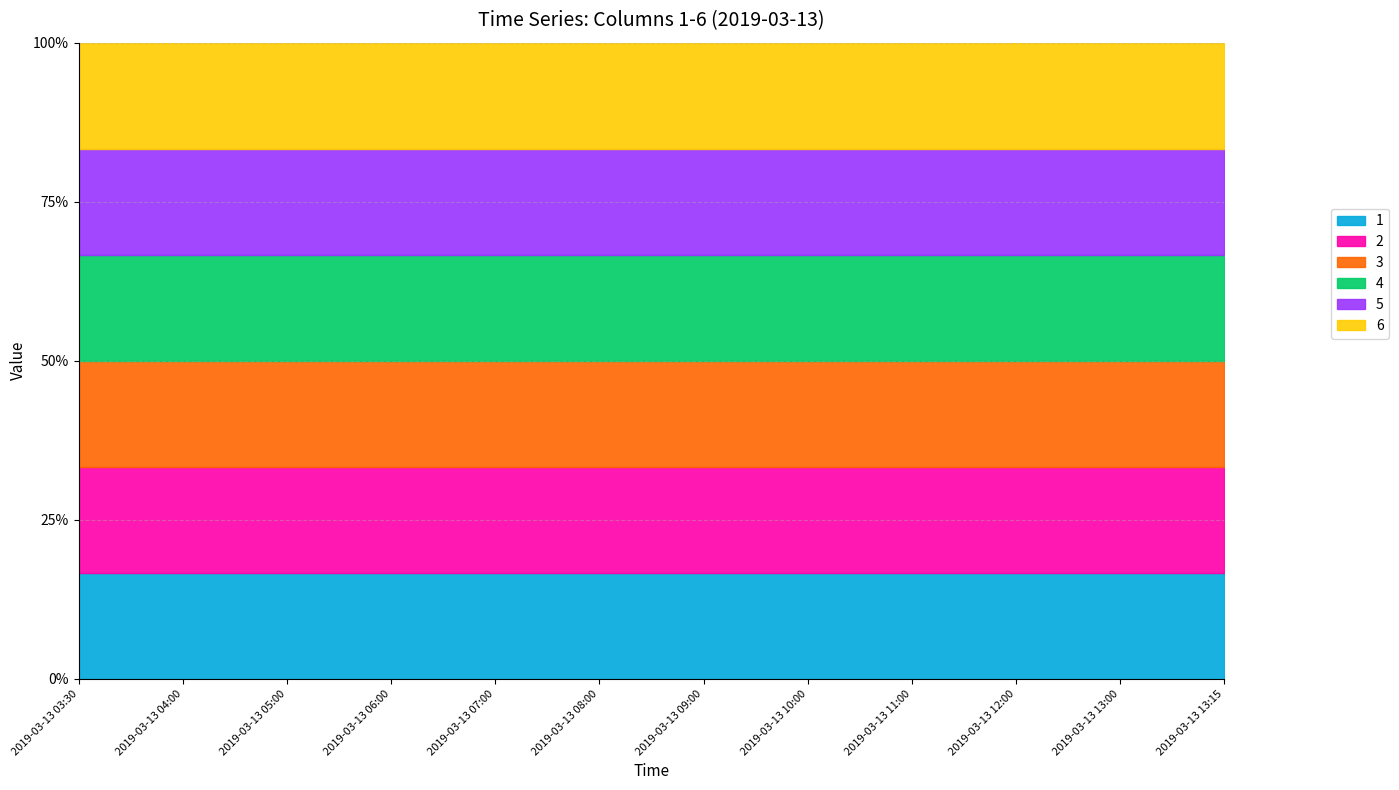

What is the difference between the second highest and second lowest values in the 5 series?

3.0